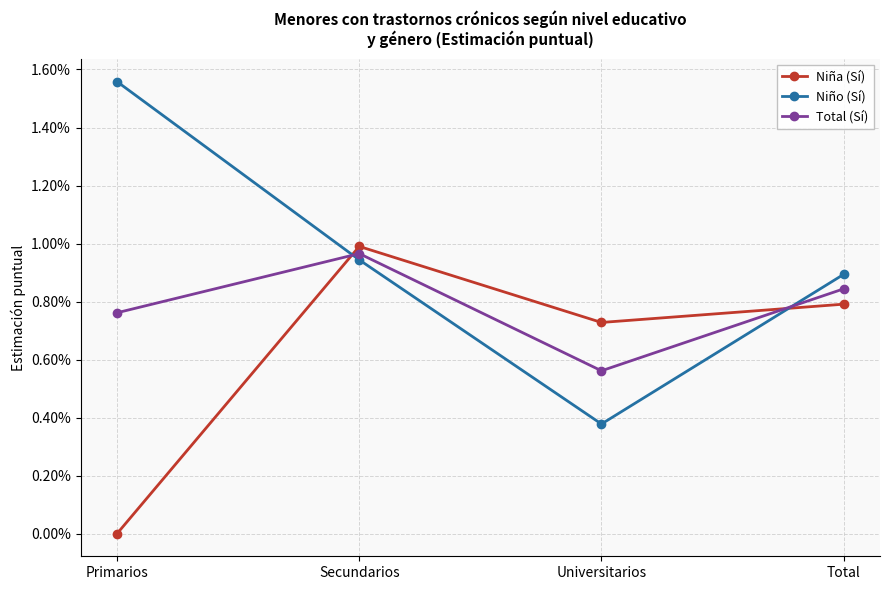

Where is the first local minimum for Niña (Sí)?

Universitarios